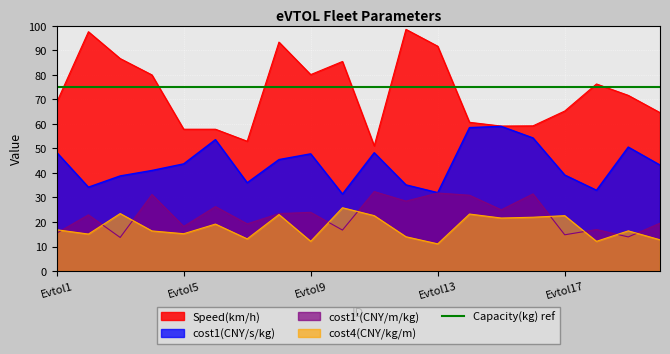

What is the minimum value shown in the chart?

11.1